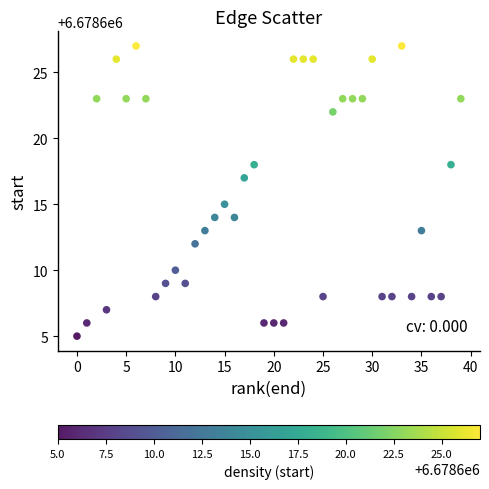

What is the range of Y values (max minus min)?

22